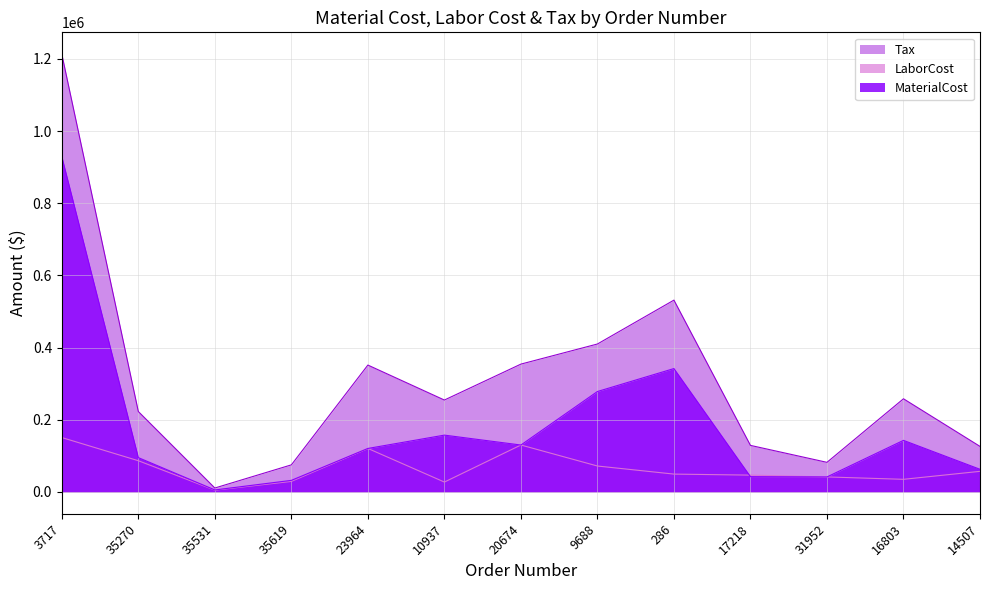

Reading left to right, extract all data points from this chart.

MaterialCost: 3717=929220.0	35270=95033.4	35531=5398.6	35619=31965.8	23964=120402.2	10937=157361.4	20674=129929.8	9688=278222.0	286=341810.0	17218=42258.2	31952=41460.4	16803=142825.0	14507=62660.0
LaborCost: 3717=150620.0	35270=86394.0	35531=4907.8	35619=29059.8	23964=120402.2	10937=27258.0	20674=129929.8	9688=71733.2	286=49344.0	17218=46484.9	31952=41460.4	16803=34859.2	14507=56963.4
Tax: 3717=1213092.3	35270=222774.7	35531=10759.8	35619=74933.3	23964=351526.4	10937=254590.2	20674=354188.6	9688=409902.5	286=531539.2	17218=128899.5	31952=81917.6	16803=258086.2	14507=126119.0